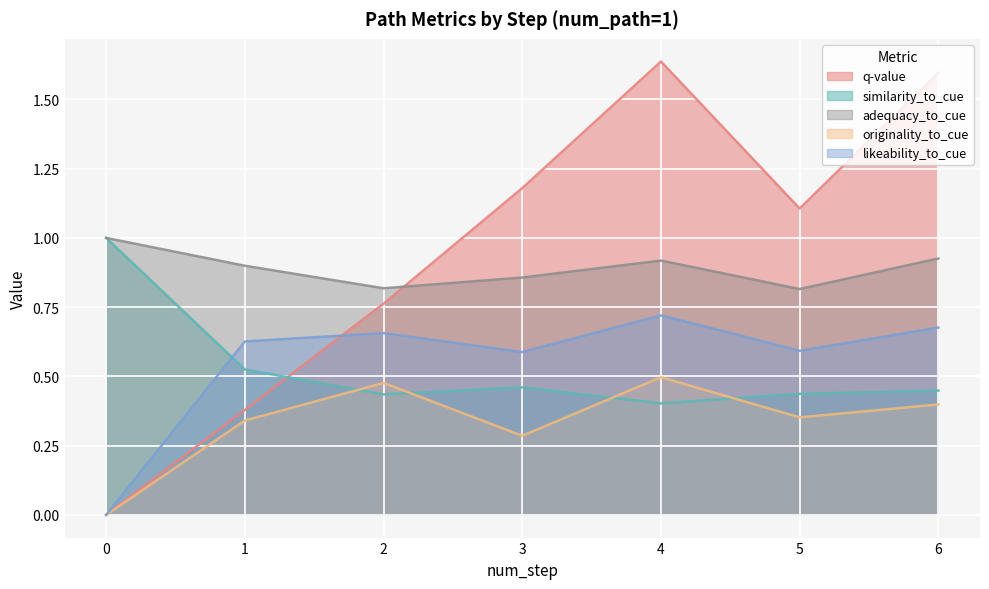

Reading right to left, list all the values displayed in this chart.

q-value: 6=1.6	5=1.1	4=1.6	3=1.2	2=0.8	1=0.4	0=0.0
similarity_to_cue: 6=0.4	5=0.4	4=0.4	3=0.5	2=0.4	1=0.5	0=1.0
adequacy_to_cue: 6=0.9	5=0.8	4=0.9	3=0.9	2=0.8	1=0.9	0=1.0
originality_to_cue: 6=0.4	5=0.4	4=0.5	3=0.3	2=0.5	1=0.3	0=0.0
likeability_to_cue: 6=0.7	5=0.6	4=0.7	3=0.6	2=0.7	1=0.6	0=0.0